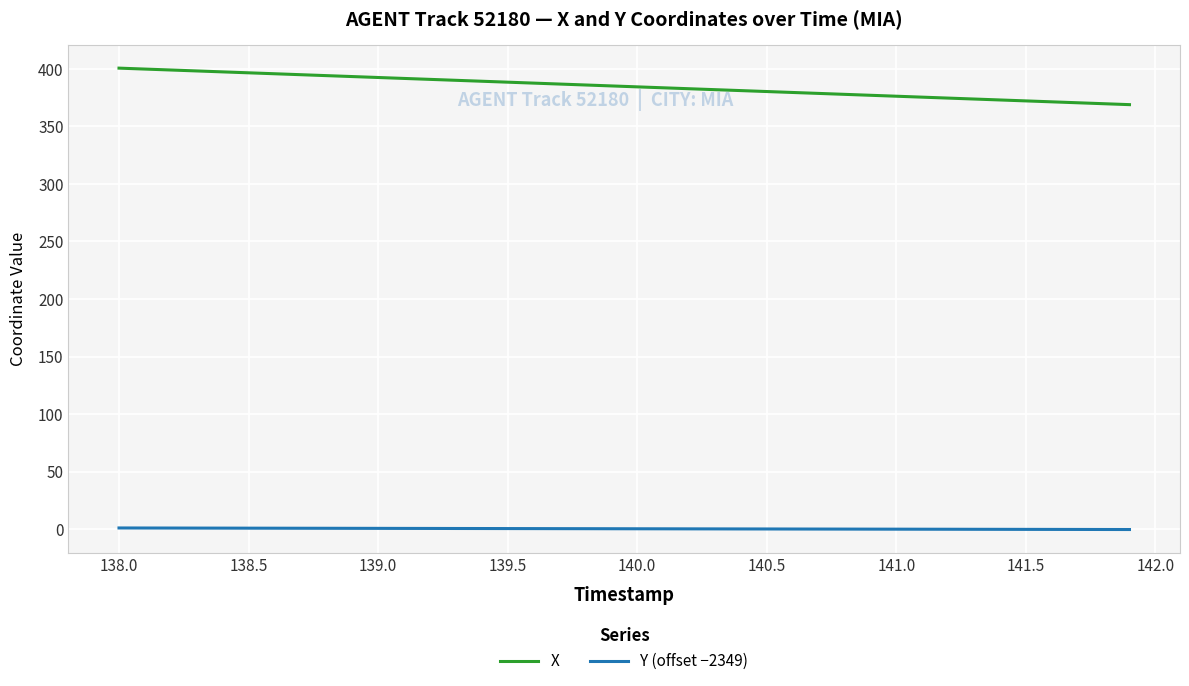

True or false: Y (offset −2349) and X cross at least once.

False